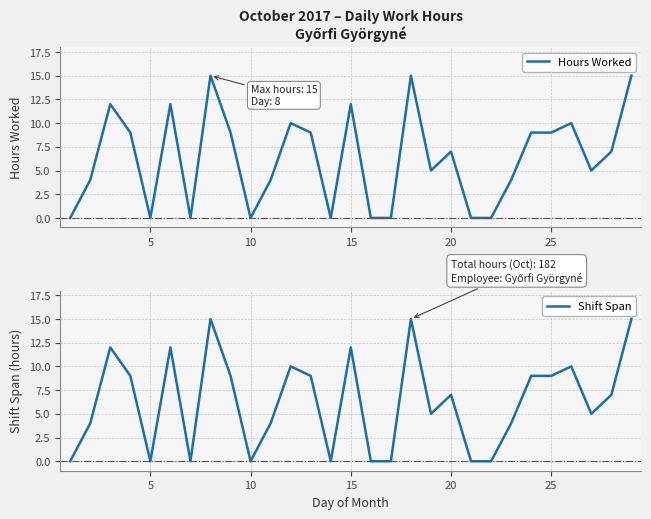

How many data points in Hours Worked are above 7?

13